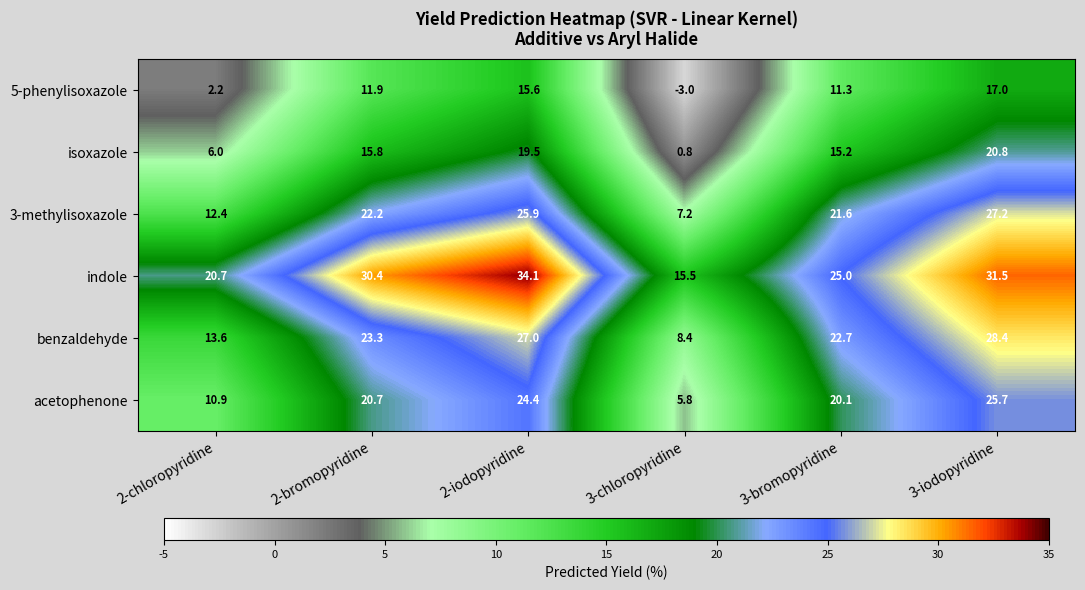

Which series changed the most between 2-iodopyridine and 3-bromopyridine?

indole